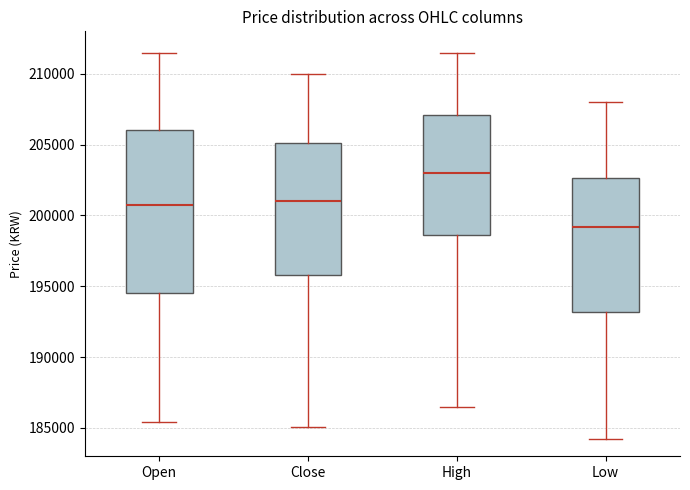

Comparing the boxes themselves (not the whiskers), which one is the tallest?

Open